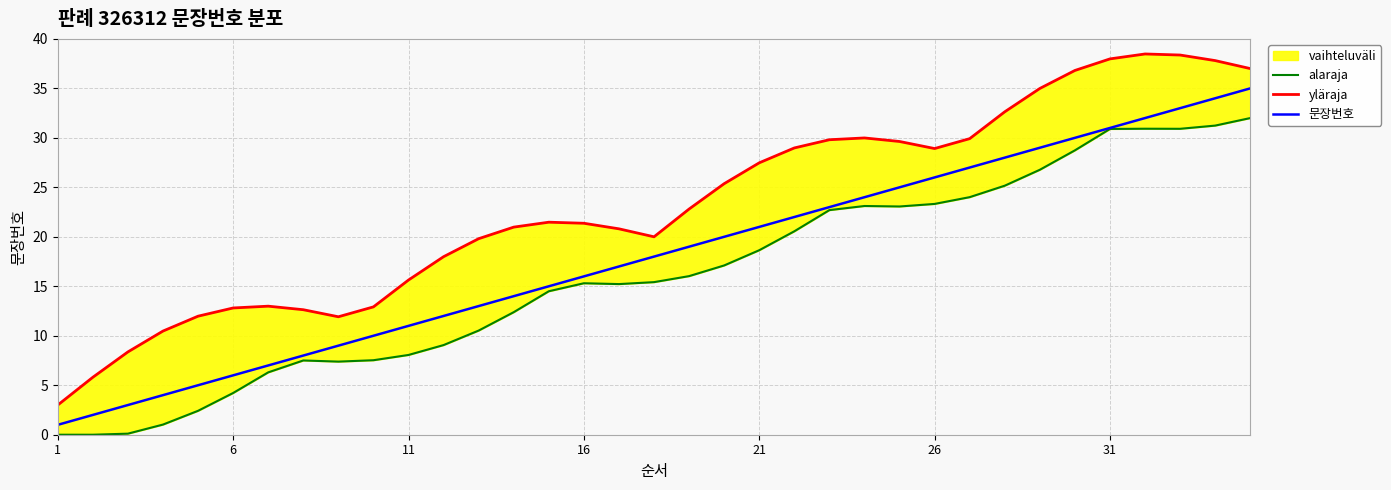

What is the maximum value for 문장번호?

35